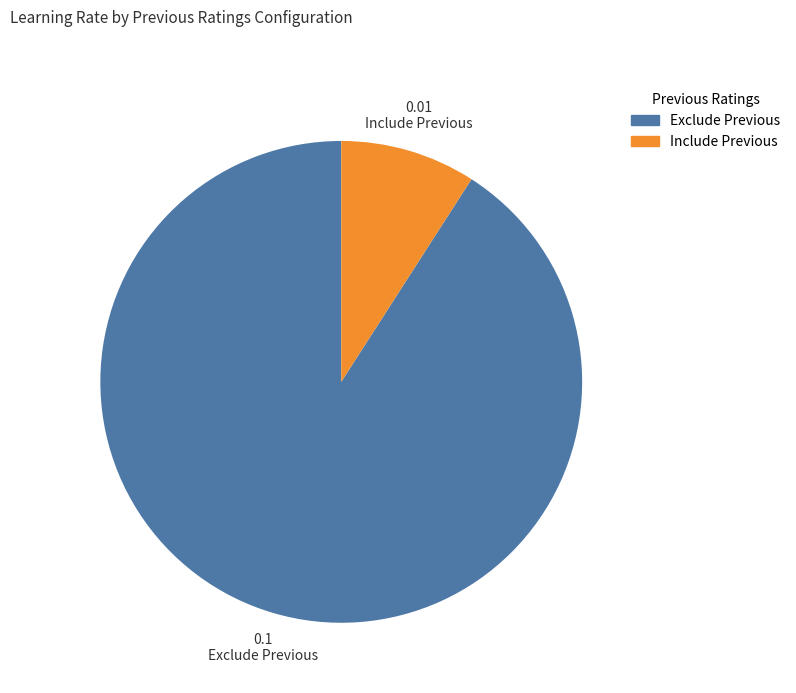

Does Exclude Previous account for over 50% of the chart?

Yes